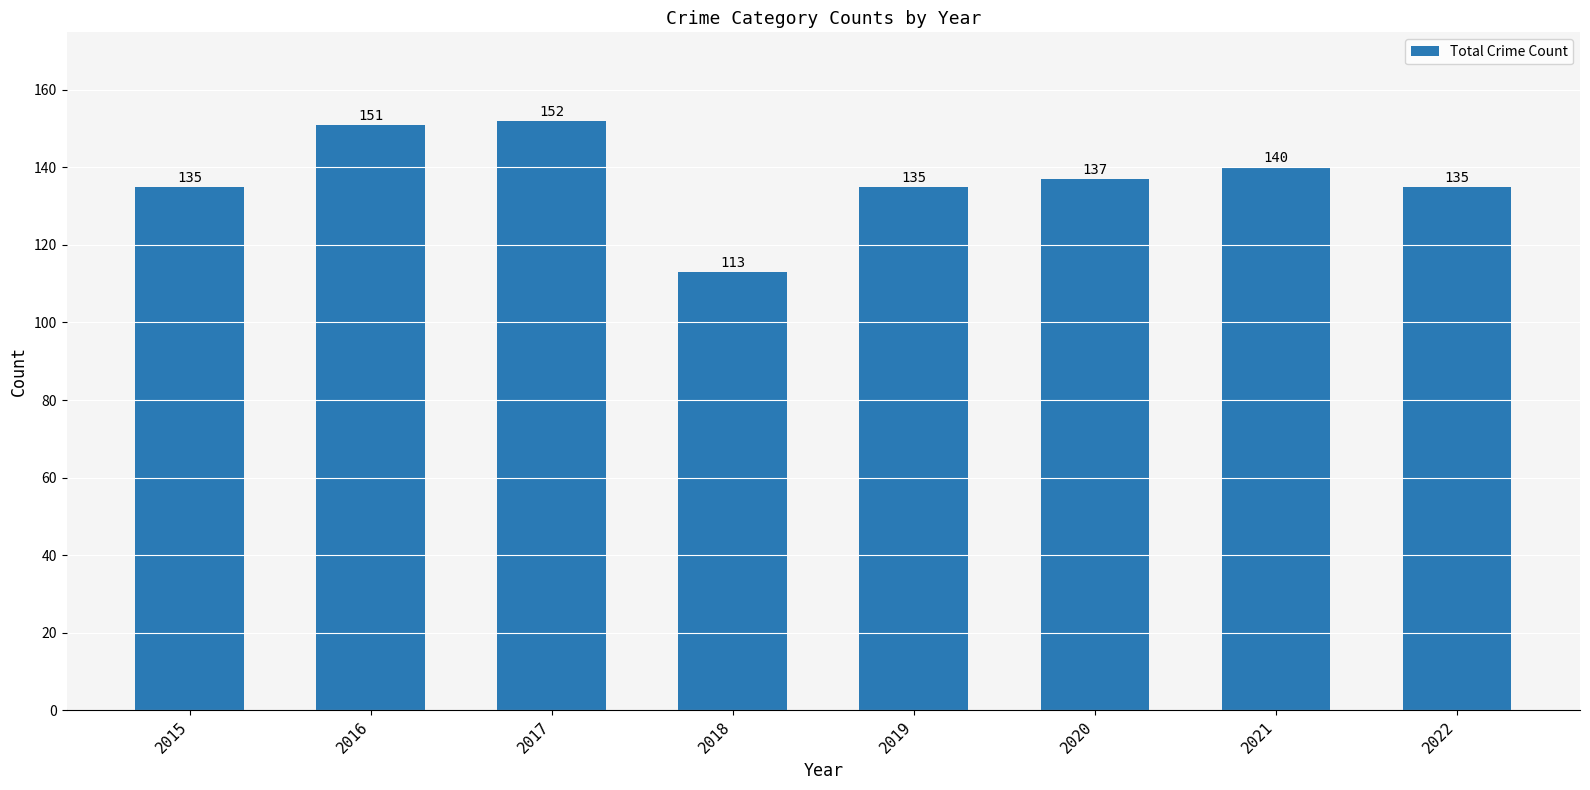

Which has a higher value, 2018 or 2020?

2020